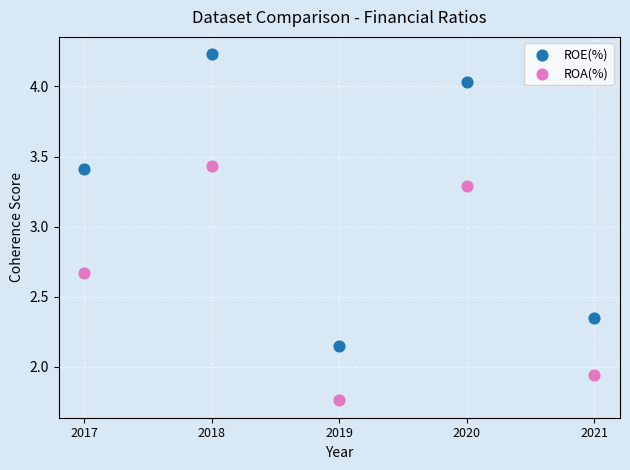

Which series has the largest Y range (max minus min)?

ROE(%)